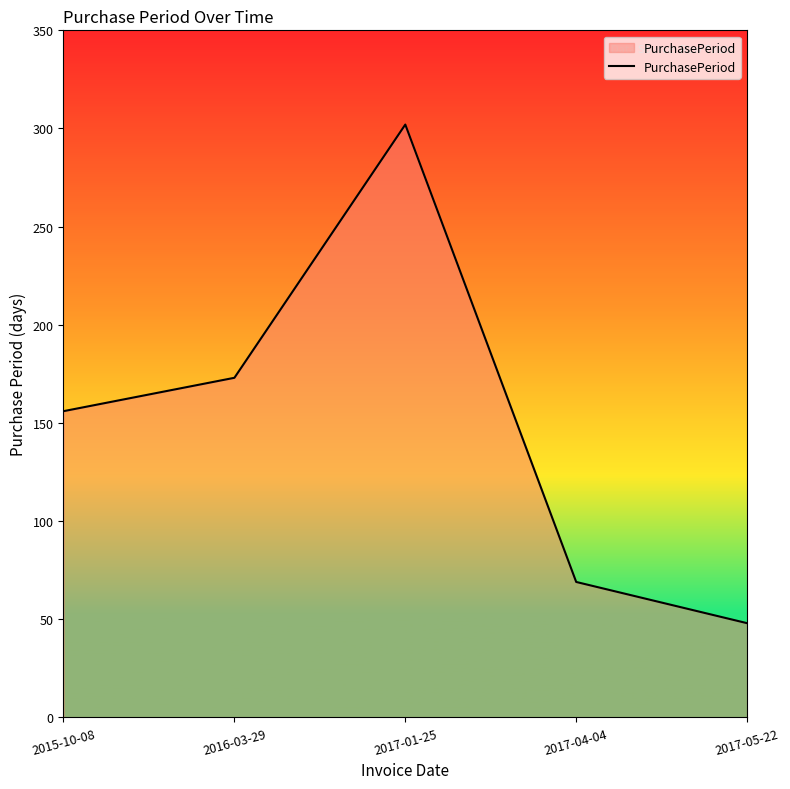

What is the approximate value at 2017-05-22, to the nearest 10?

50